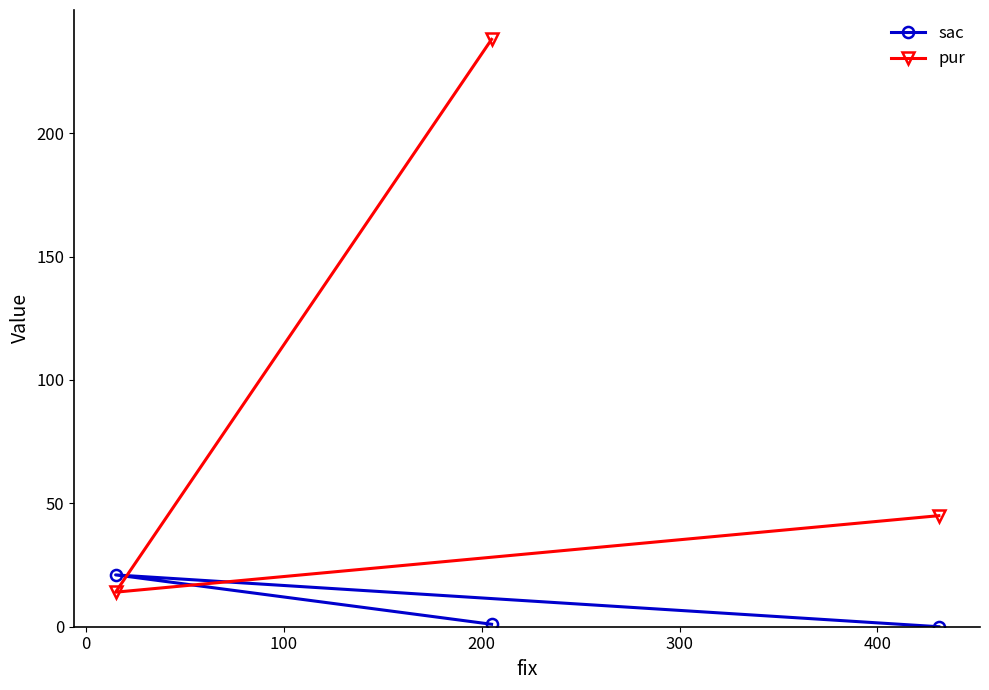

What is the greatest value displayed?

238